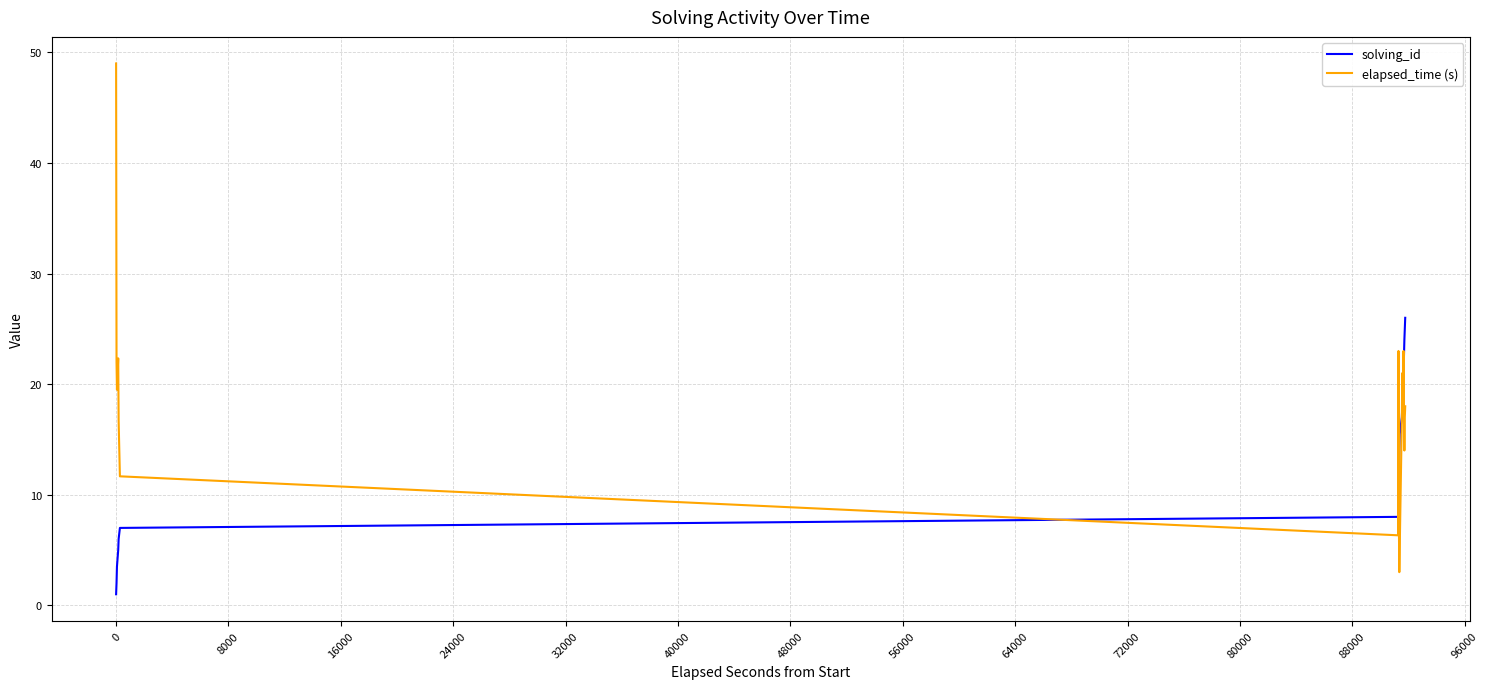

Which series has the largest total across all categories?

elapsed_time (s)